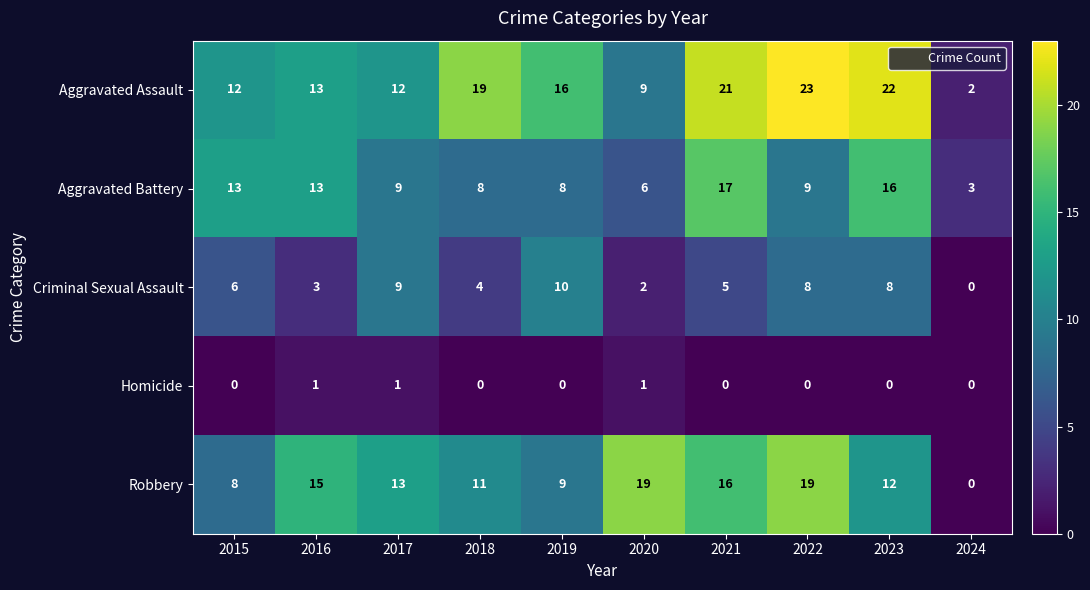

Which series changed the most between 2016 and 2017?

Criminal Sexual Assault